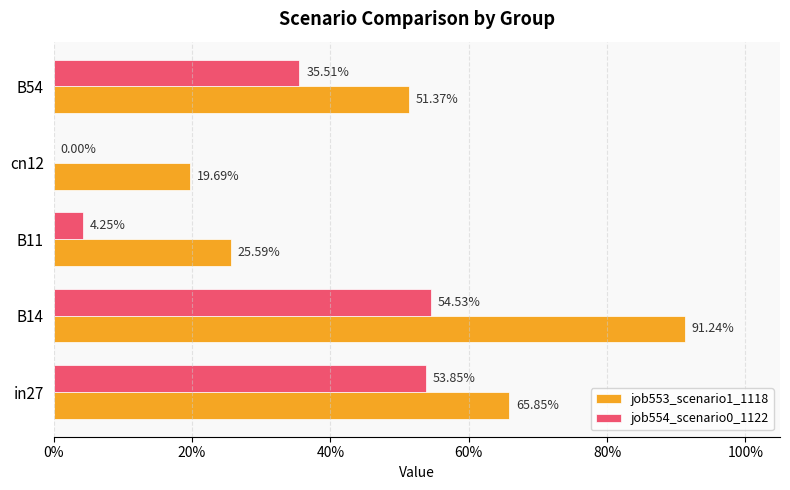

What is the average value of the job553_scenario1_1118 series?

0.5